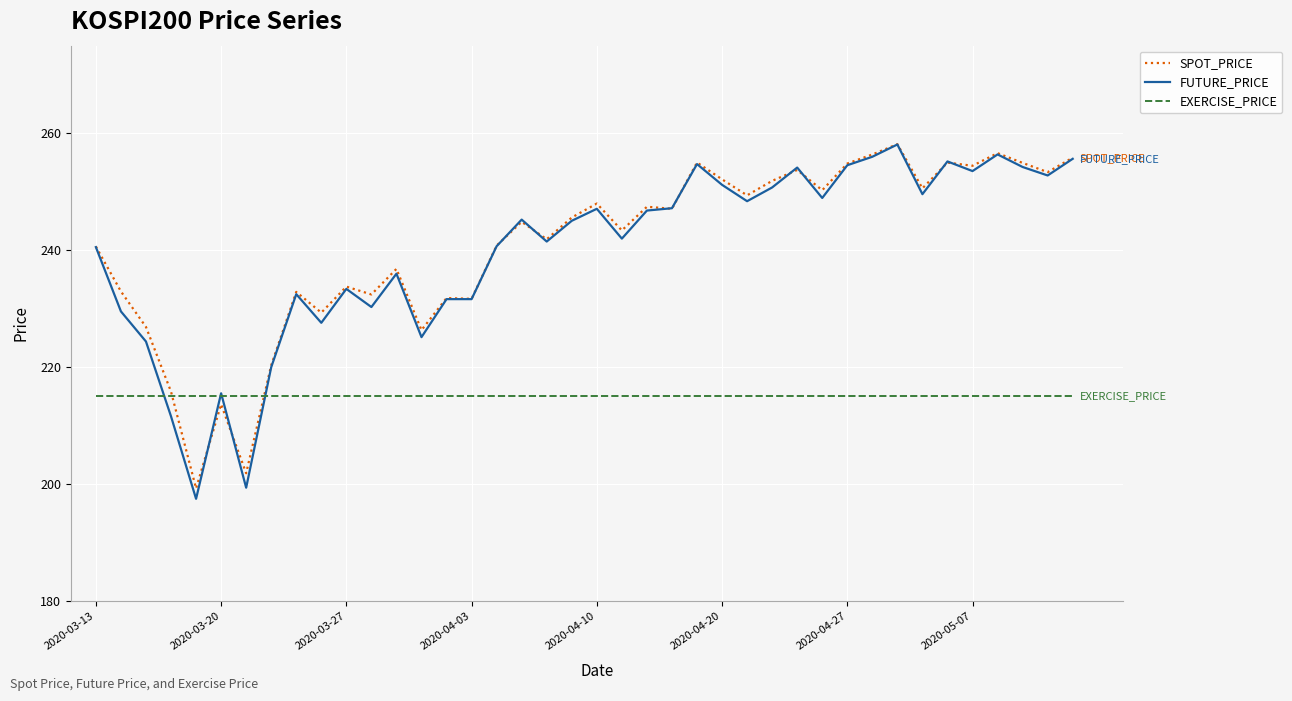

Which series has the widest spread of values?

FUTURE_PRICE